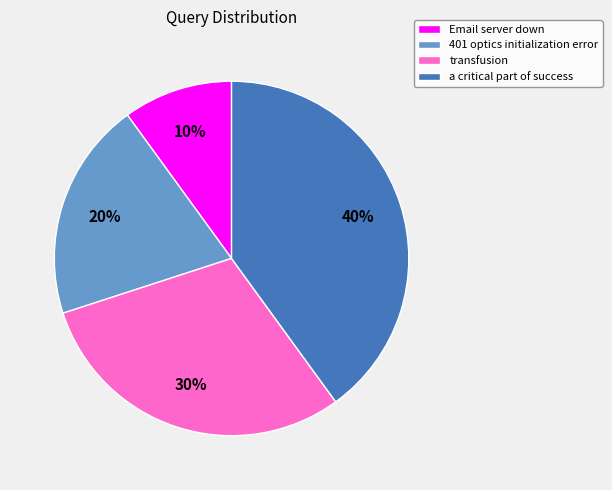

Which category has the smallest portion of the pie?

Email server down